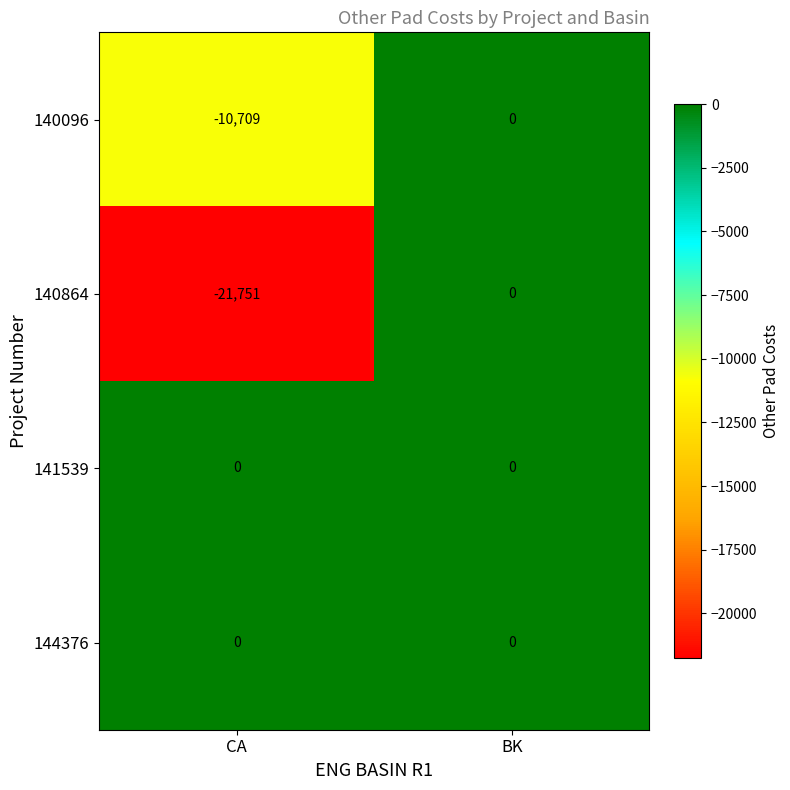

What is the total value across all series at CA?

-32460